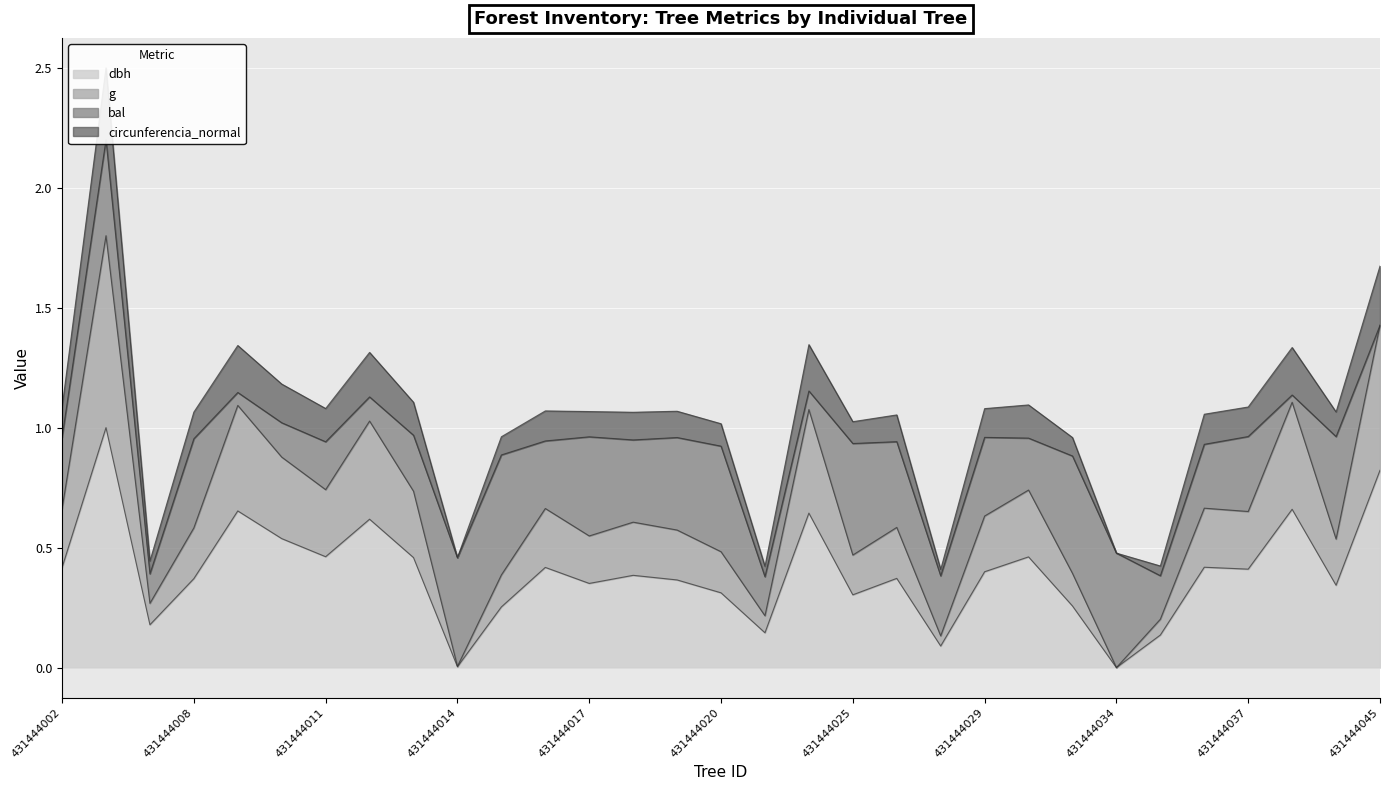

Is it true that dbh equals 0.6 at 431444019?

False